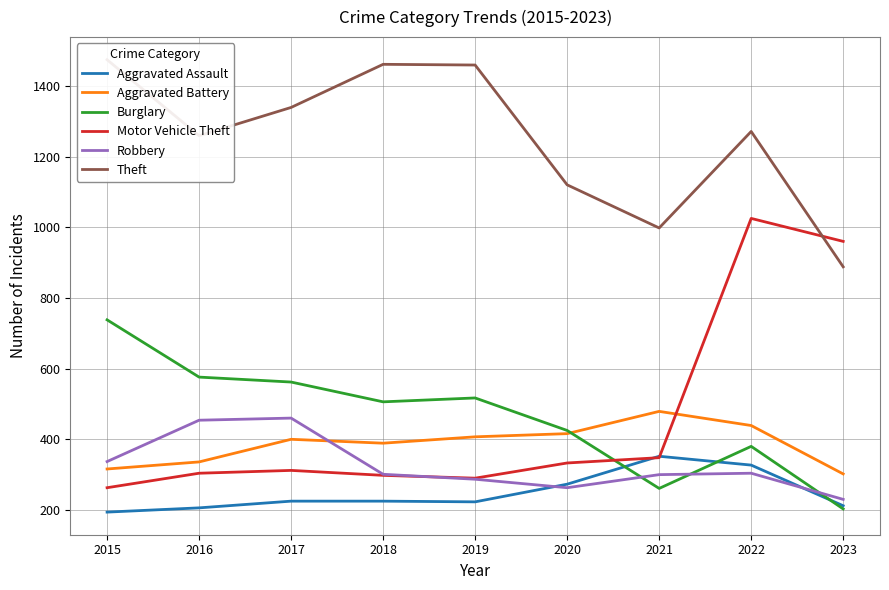

What is the average value of the Motor Vehicle Theft series?

459